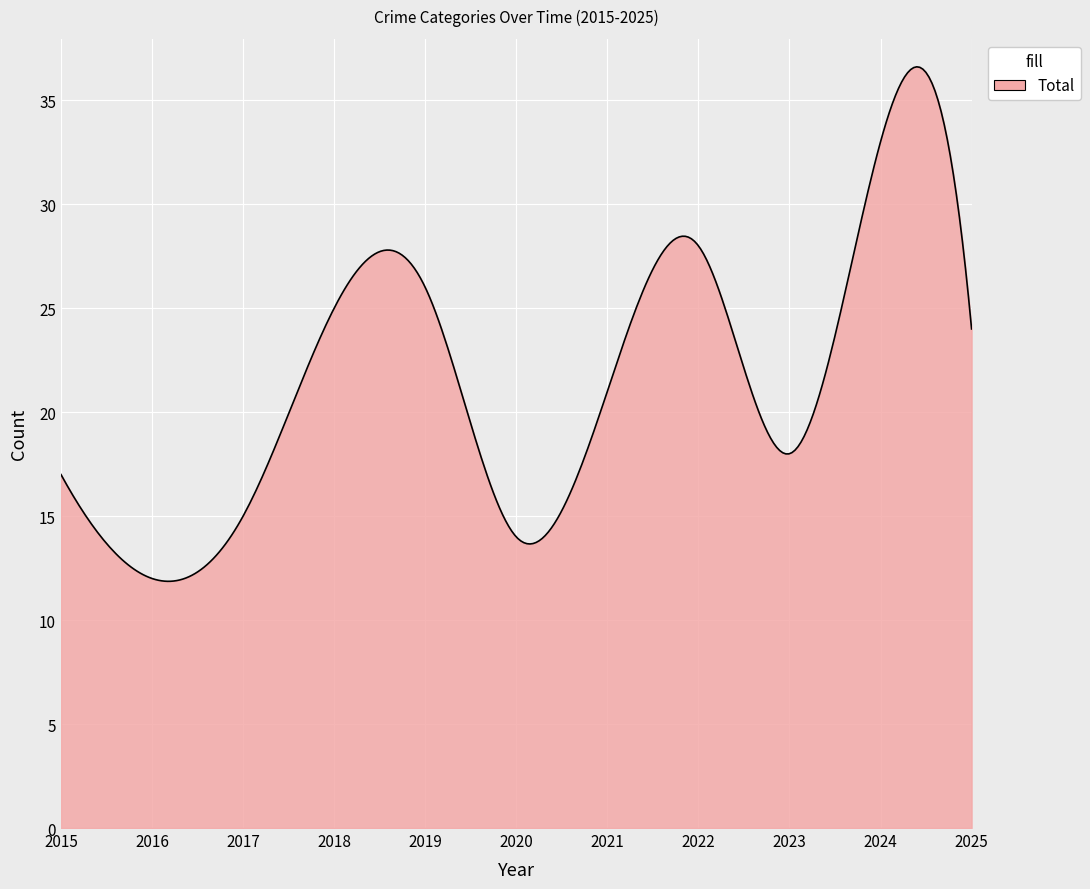

What is the minimum value shown in the chart?

11.9